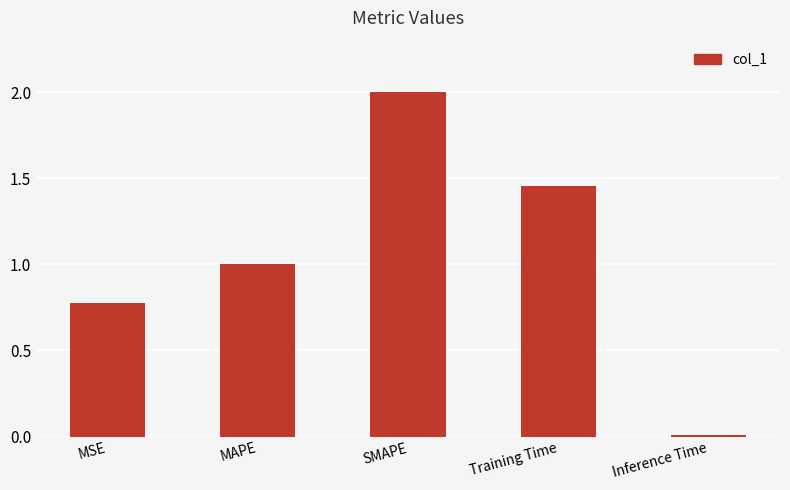

The value at SMAPE is 0.9. True or false?

False